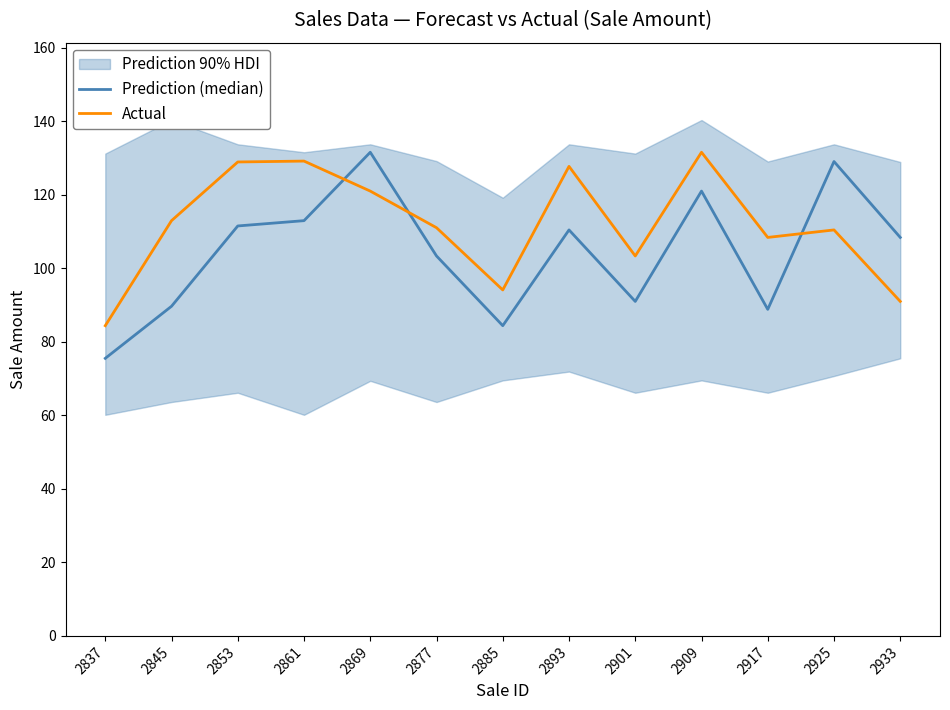

What is the sum of all Prediction (median) values?

1357.2